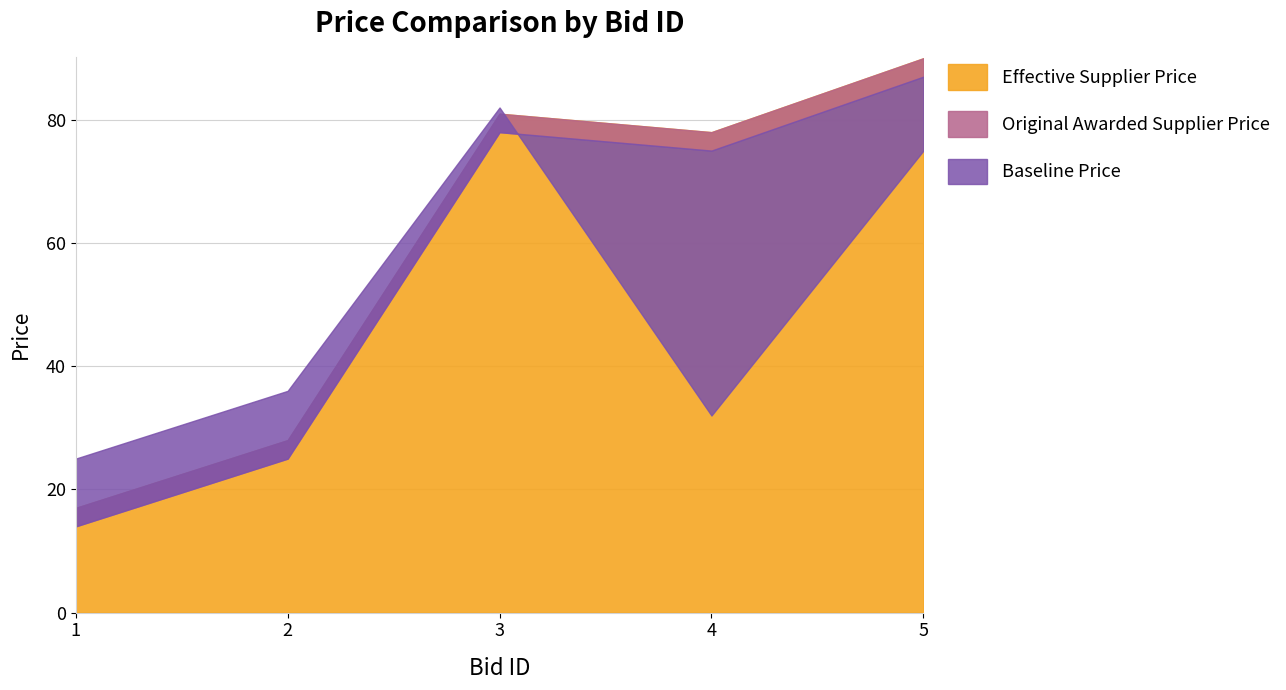

True or false: Original Awarded Supplier Price and Effective Supplier Price cross at least once.

False